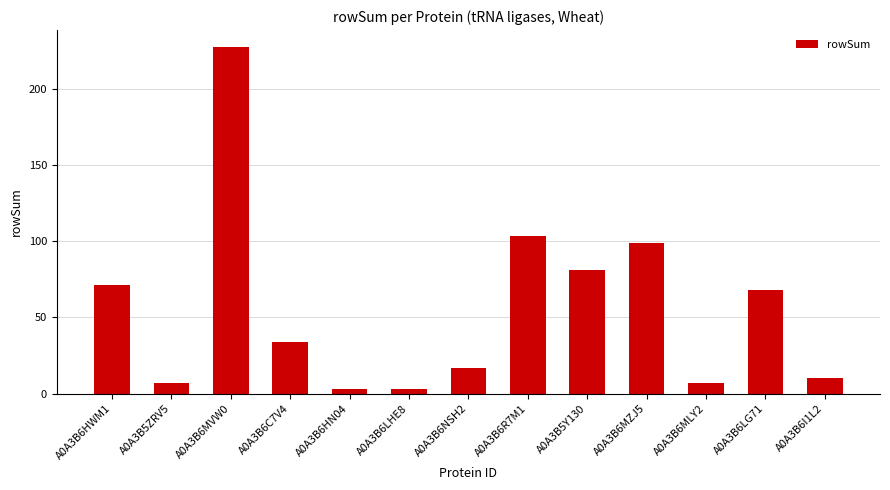

What value does the data have at A0A3B5ZRV5, to the nearest 10?

10